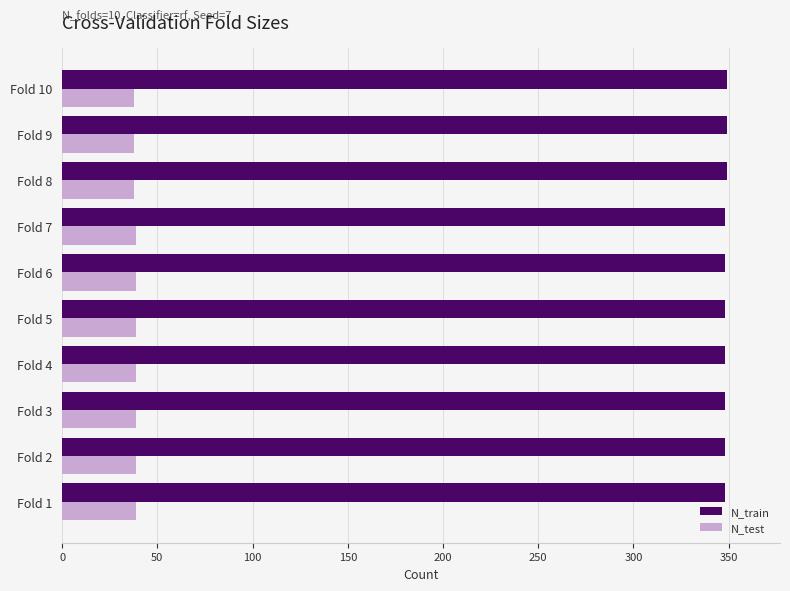

How many categories are shown in the chart?

10